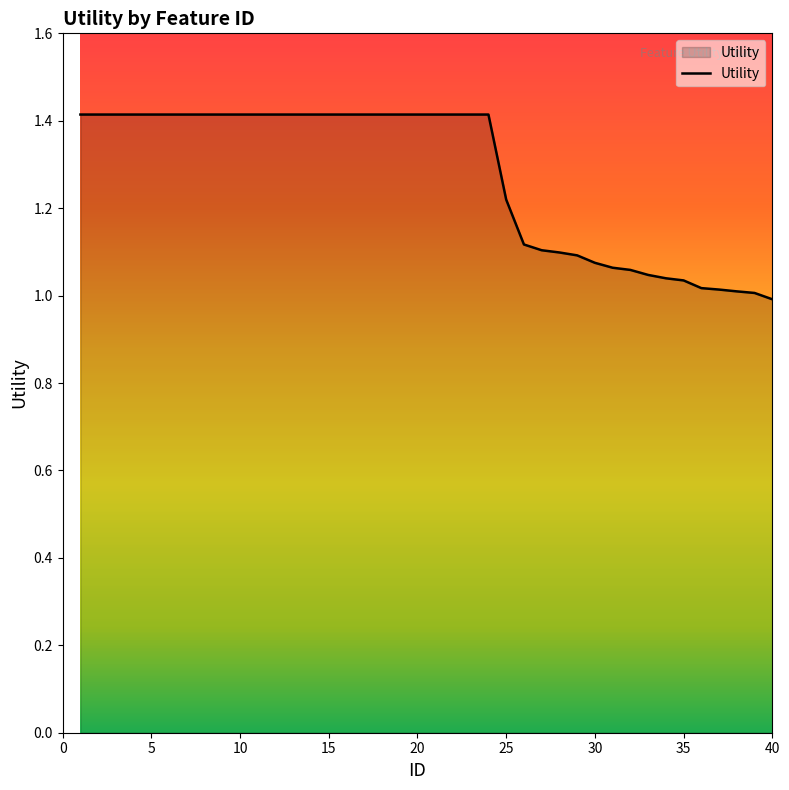

What is the greatest value displayed?

1.4